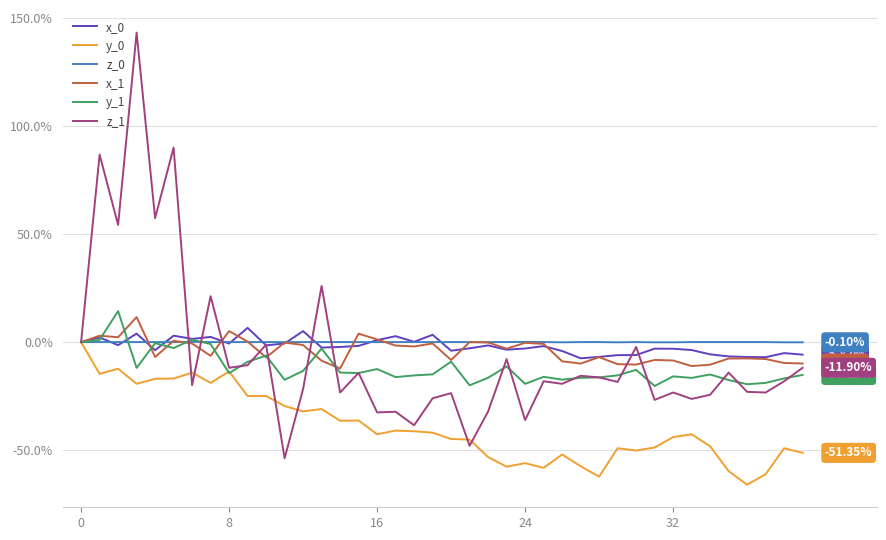

Which series has the largest range (max minus min)?

z_1